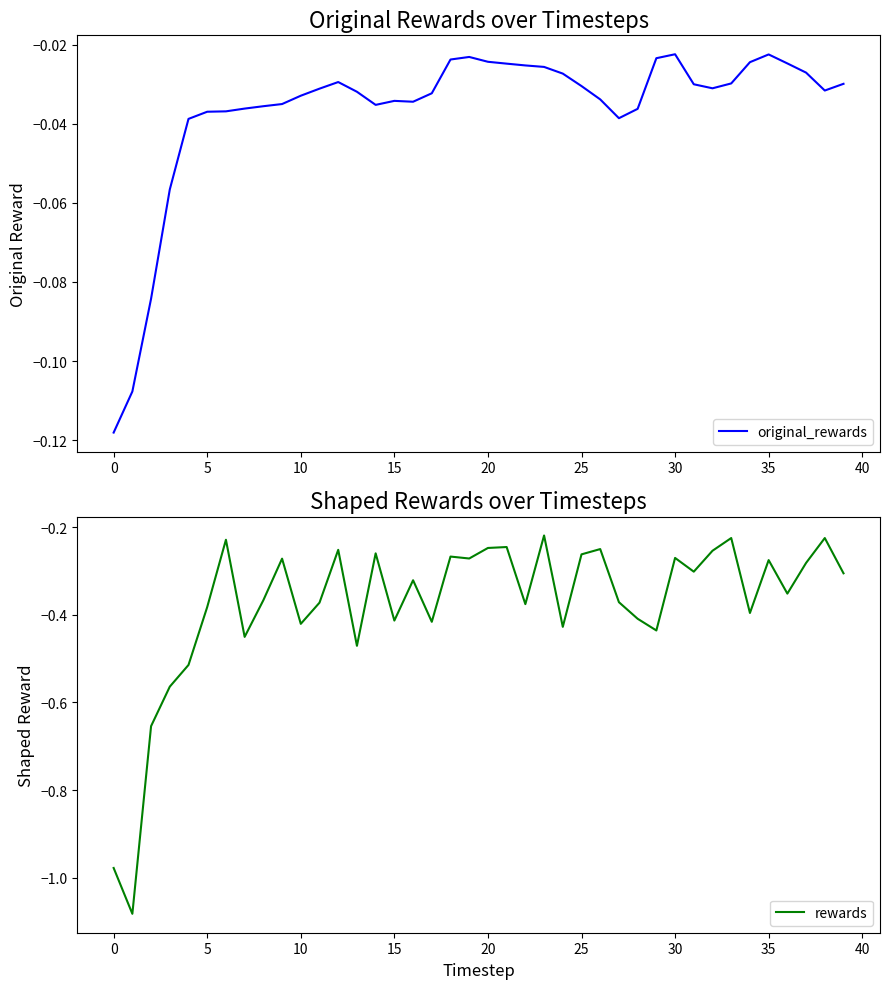

The original_rewards series shows -0.0 at 15. True or false?

True